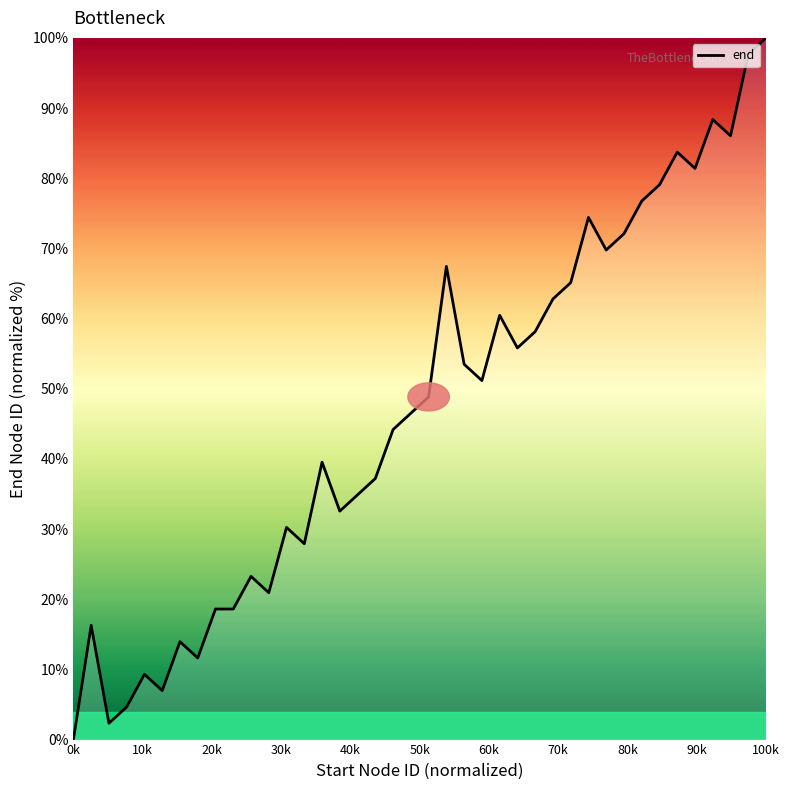

What is the greatest value displayed?

100.0